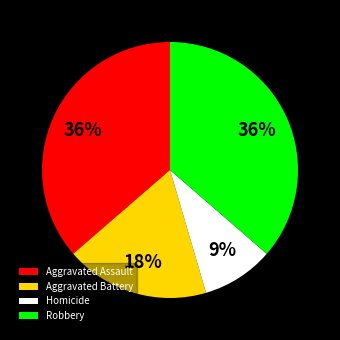

To the nearest percent, what is the difference between the largest and smallest slice percentages?

27%